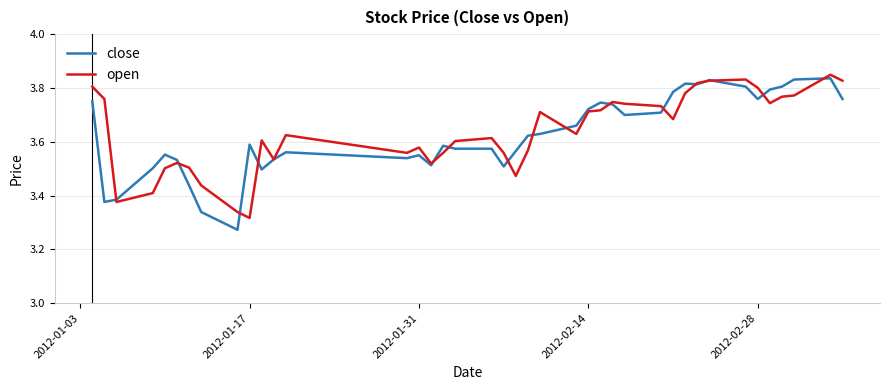

The open series shows 6.2 at 2012-02-14. True or false?

False